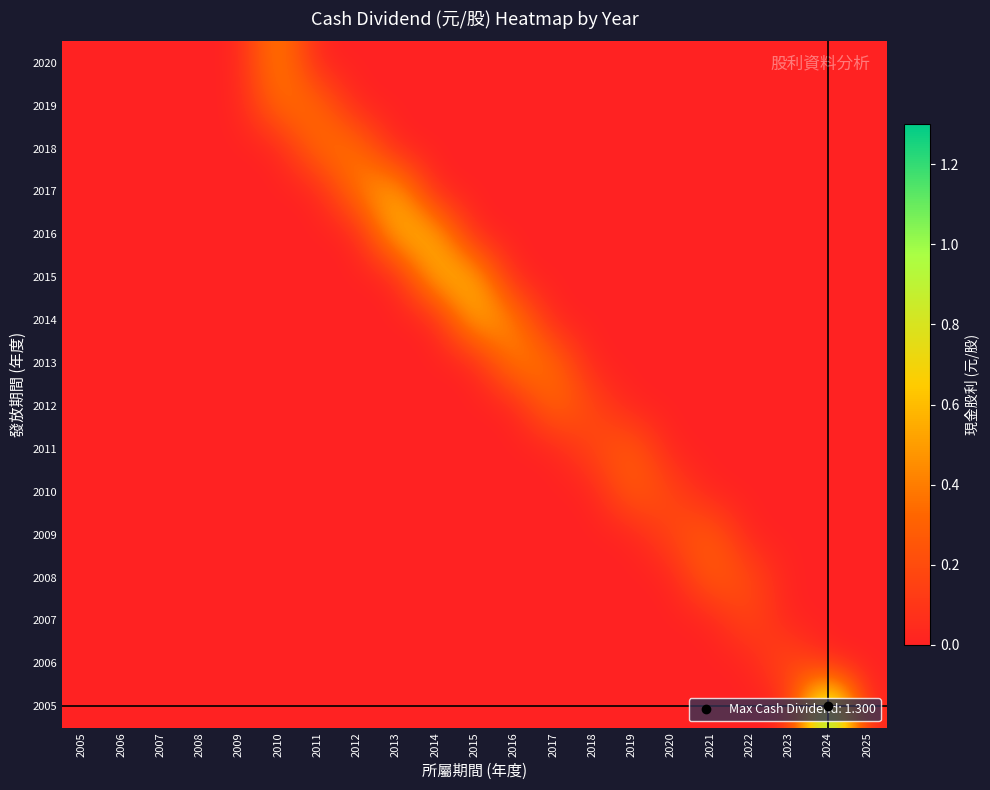

Which category has the highest value across all series?

2024